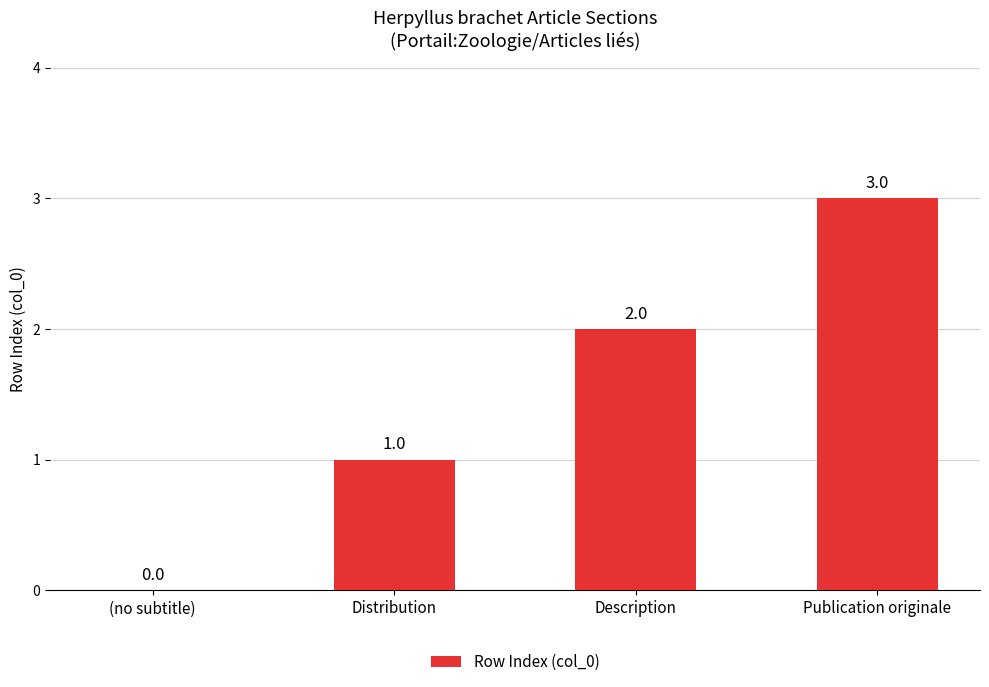

What is the change in value from (no subtitle) to Distribution?

+1